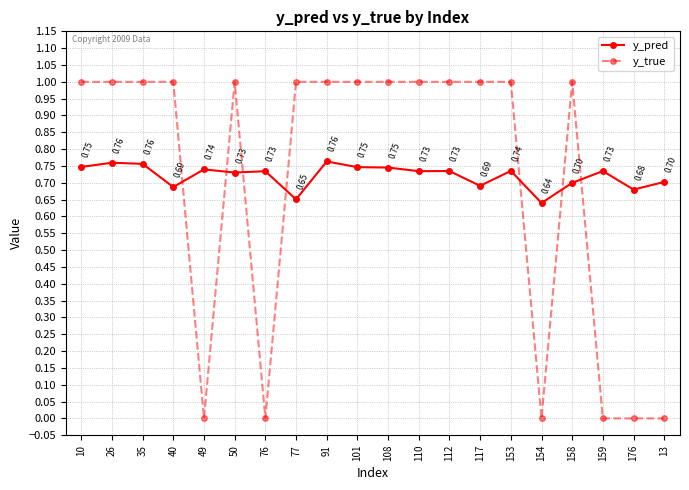

Rank the series by their maximum value, from lowest to highest.

y_pred, y_true